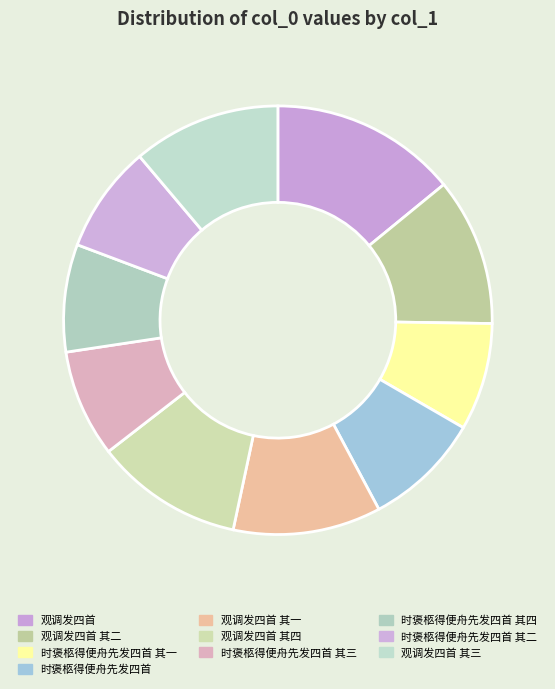

To the nearest percent, what portion does 时褒柩得便舟先发四首 其一 represent?

8%